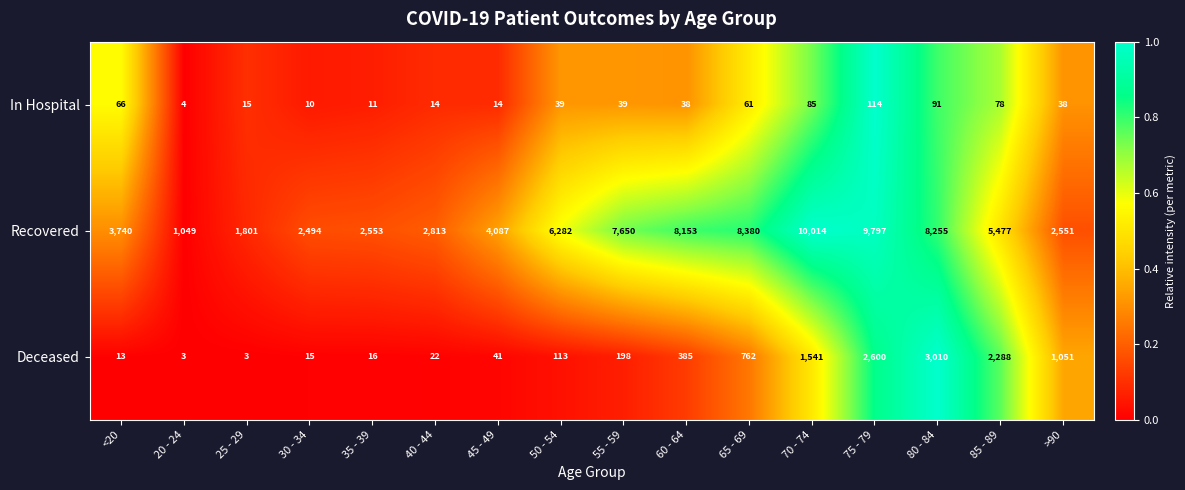

What is the total value across all series at 35 - 39?

2580